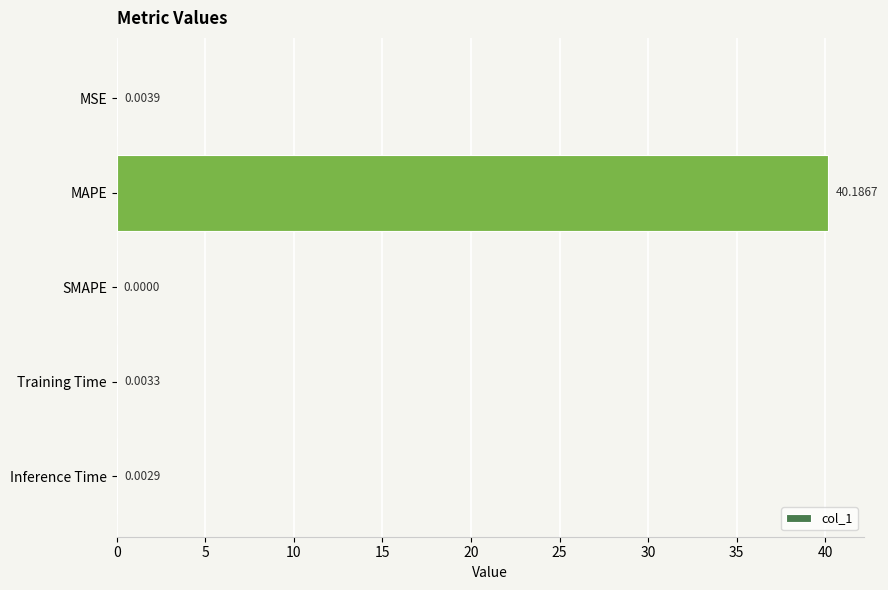

Which label corresponds to the largest value in the chart?

MAPE